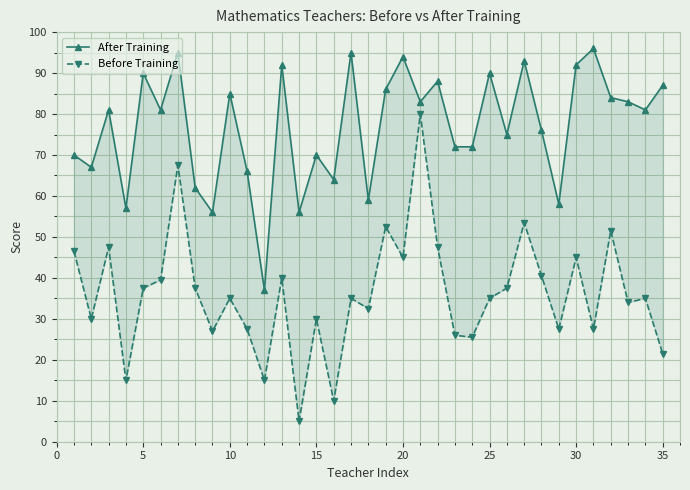

Which series has the widest spread of values?

Before Training